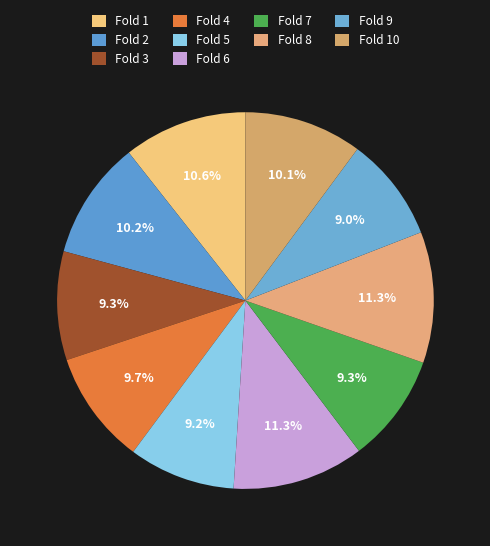

To the nearest percent, what is the difference between the largest and smallest slice percentages?

2%